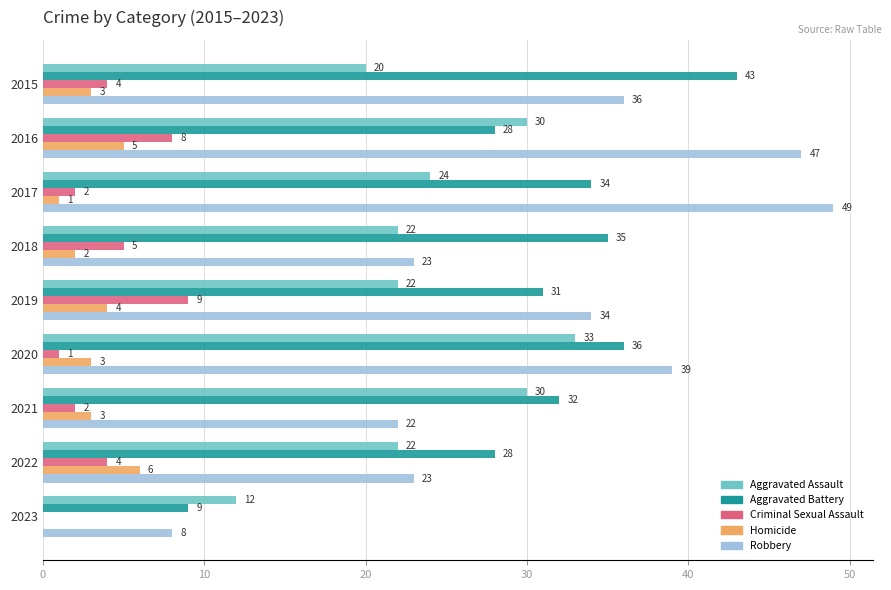

Which series has the largest total across all categories?

Robbery